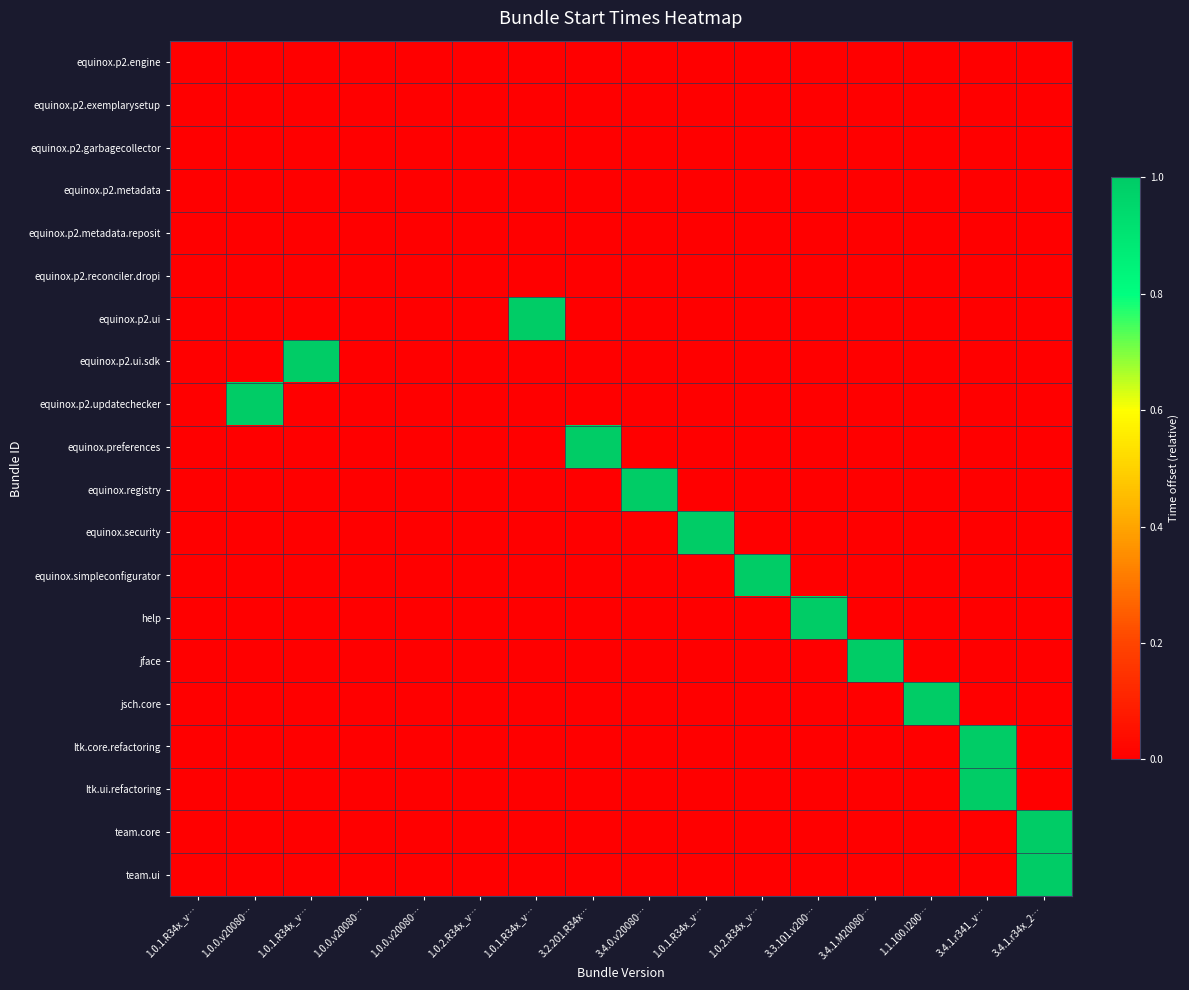

What is the greatest value displayed?

1